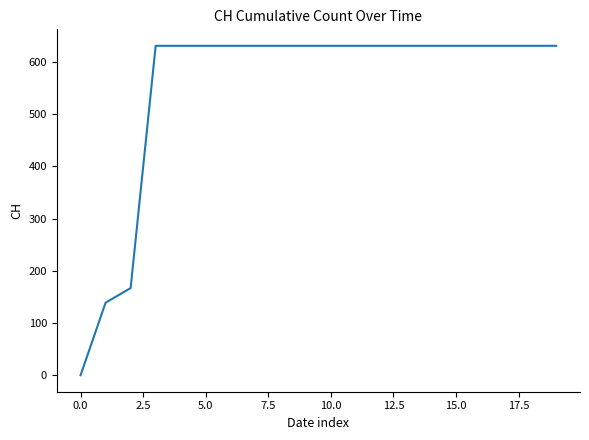

What is the greatest value displayed?

631